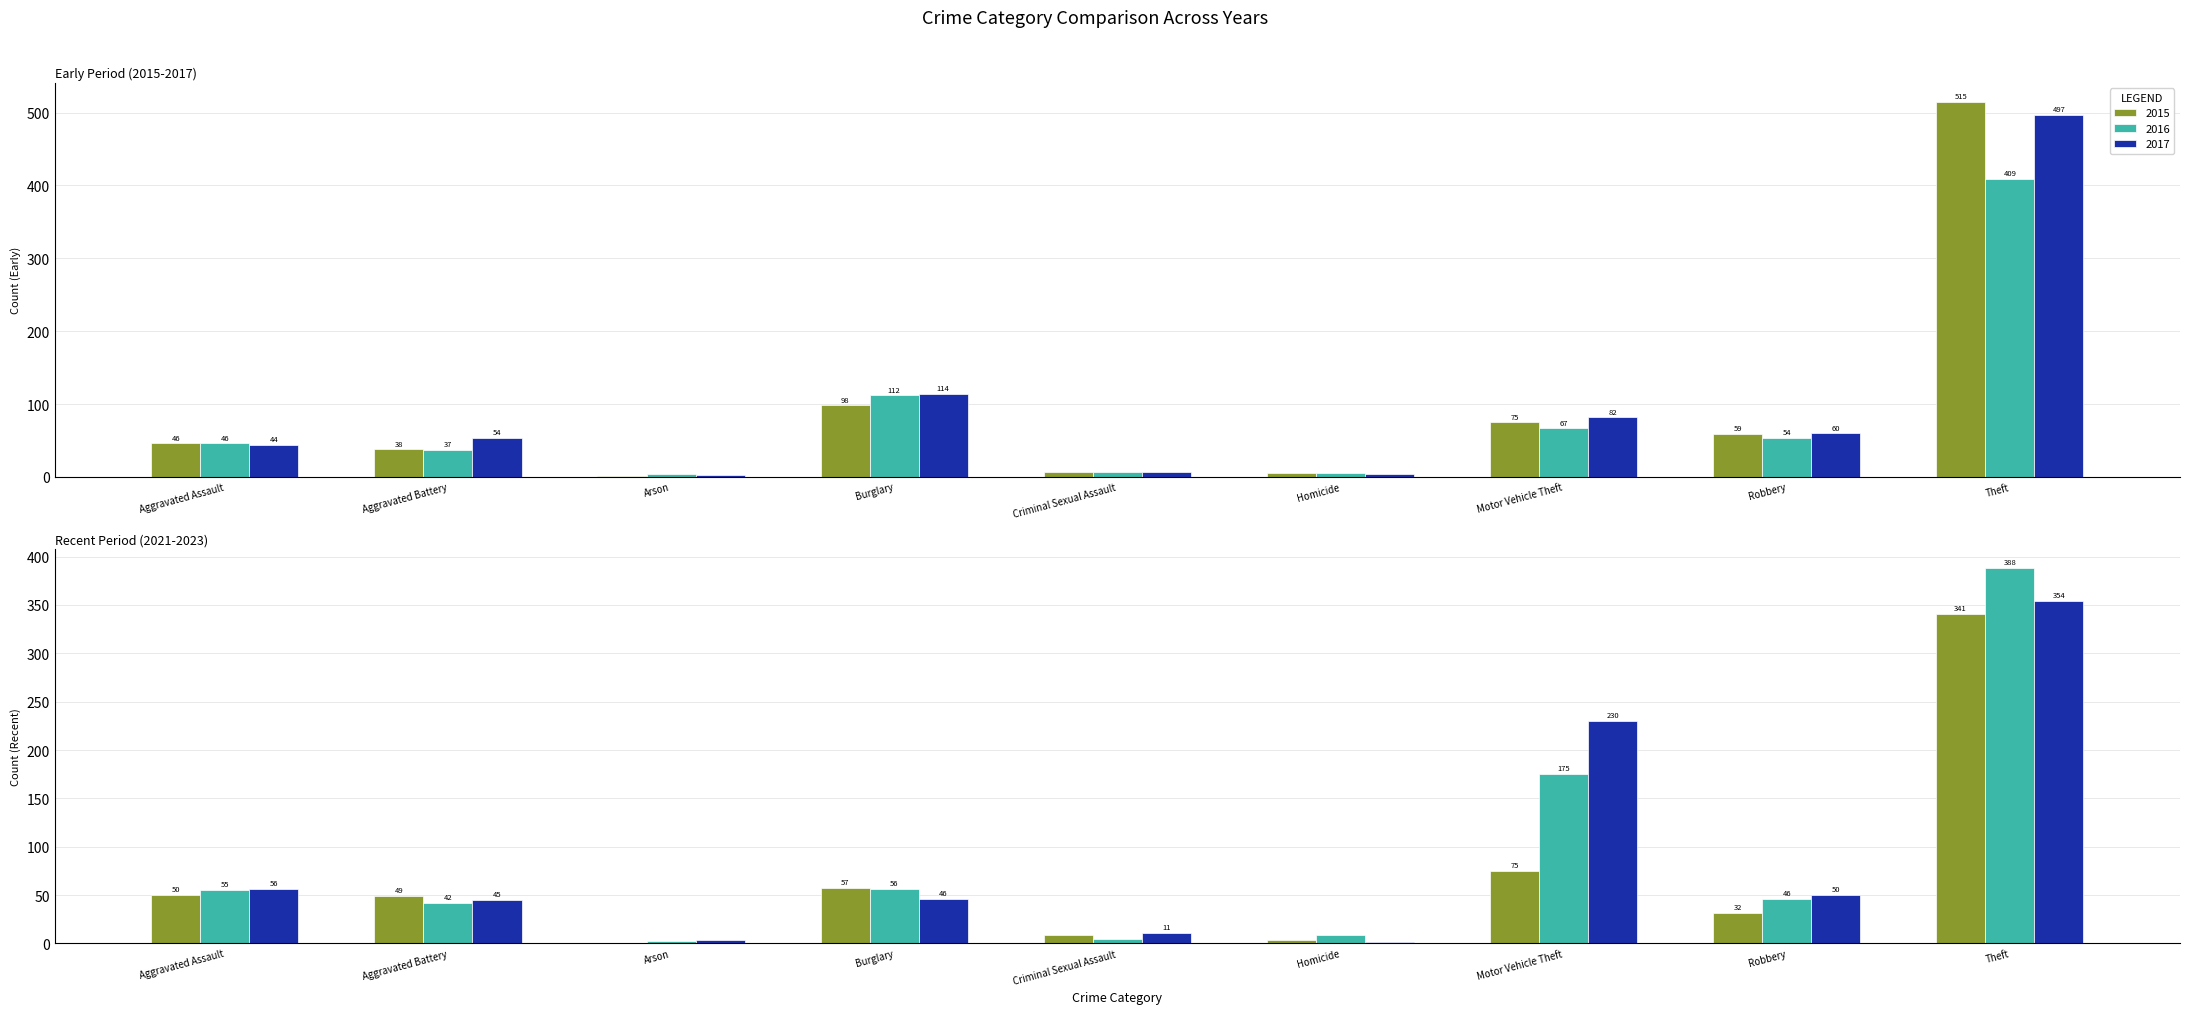

Reading left to right, extract all data points from this chart.

2015: Aggravated Assault=46	Aggravated Battery=38	Arson=1	Burglary=98	Criminal Sexual Assault=7	Homicide=6	Motor Vehicle Theft=75	Robbery=59	Theft=515
2016: Aggravated Assault=46	Aggravated Battery=37	Arson=4	Burglary=112	Criminal Sexual Assault=7	Homicide=5	Motor Vehicle Theft=67	Robbery=54	Theft=409
2017: Aggravated Assault=44	Aggravated Battery=54	Arson=2	Burglary=114	Criminal Sexual Assault=7	Homicide=4	Motor Vehicle Theft=82	Robbery=60	Theft=497
2021: Aggravated Assault=50	Aggravated Battery=49	Arson=1	Burglary=57	Criminal Sexual Assault=9	Homicide=4	Motor Vehicle Theft=75	Robbery=32	Theft=341
2022: Aggravated Assault=55	Aggravated Battery=42	Arson=3	Burglary=56	Criminal Sexual Assault=5	Homicide=9	Motor Vehicle Theft=175	Robbery=46	Theft=388
2023: Aggravated Assault=56	Aggravated Battery=45	Arson=4	Burglary=46	Criminal Sexual Assault=11	Homicide=2	Motor Vehicle Theft=230	Robbery=50	Theft=354